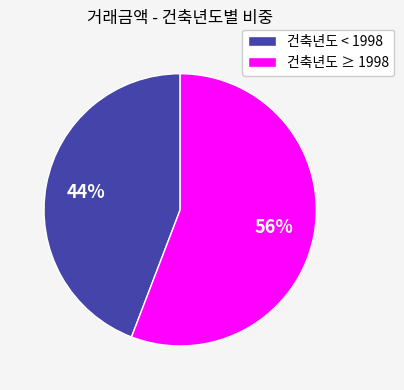

Is it true that 건축년도 < 1998 is 36% of the pie?

False